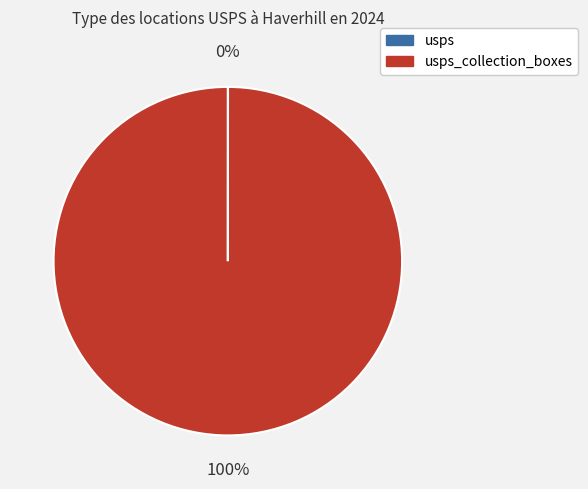

Is there any slice that represents more than half of the pie?

Yes